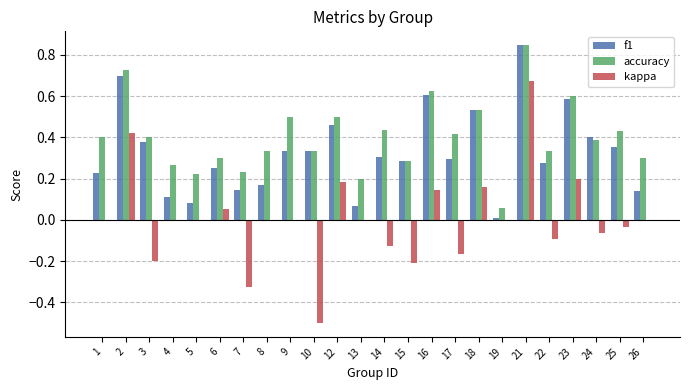

Are the bars grouped side by side (vs. stacked)?

Yes